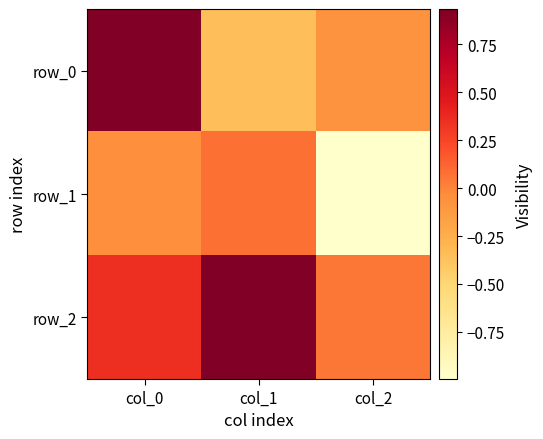

What is the difference between the highest and lowest values at col_2?

1.1